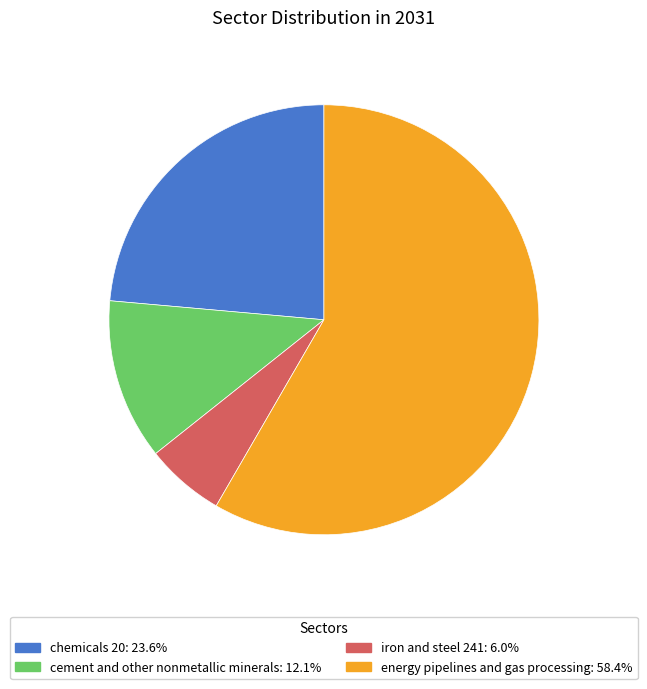

True or false: iron and steel 241 accounts for 6% of the total.

True